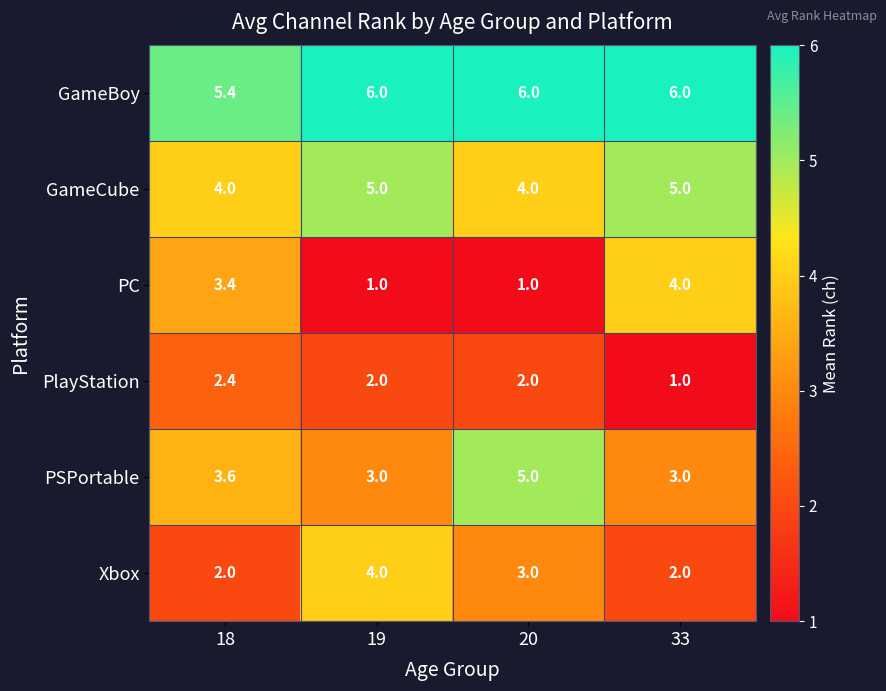

How many PlayStation values are between 2 and 3?

3